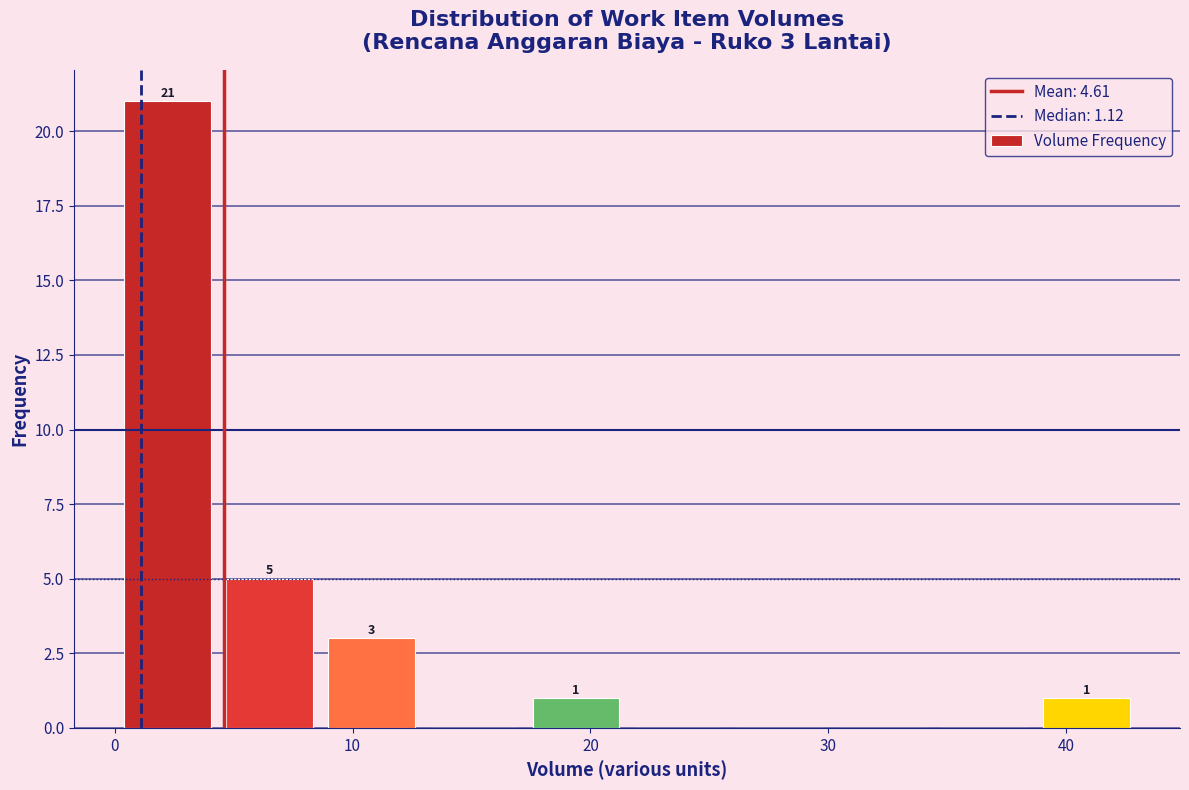

Over which range of the x-axis is the bar tallest?

0 to 4